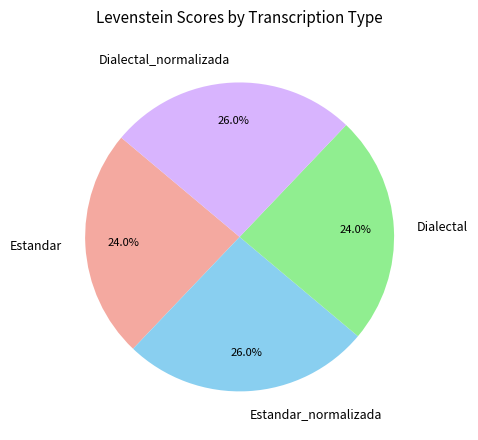

Count the number of slices in the pie.

4